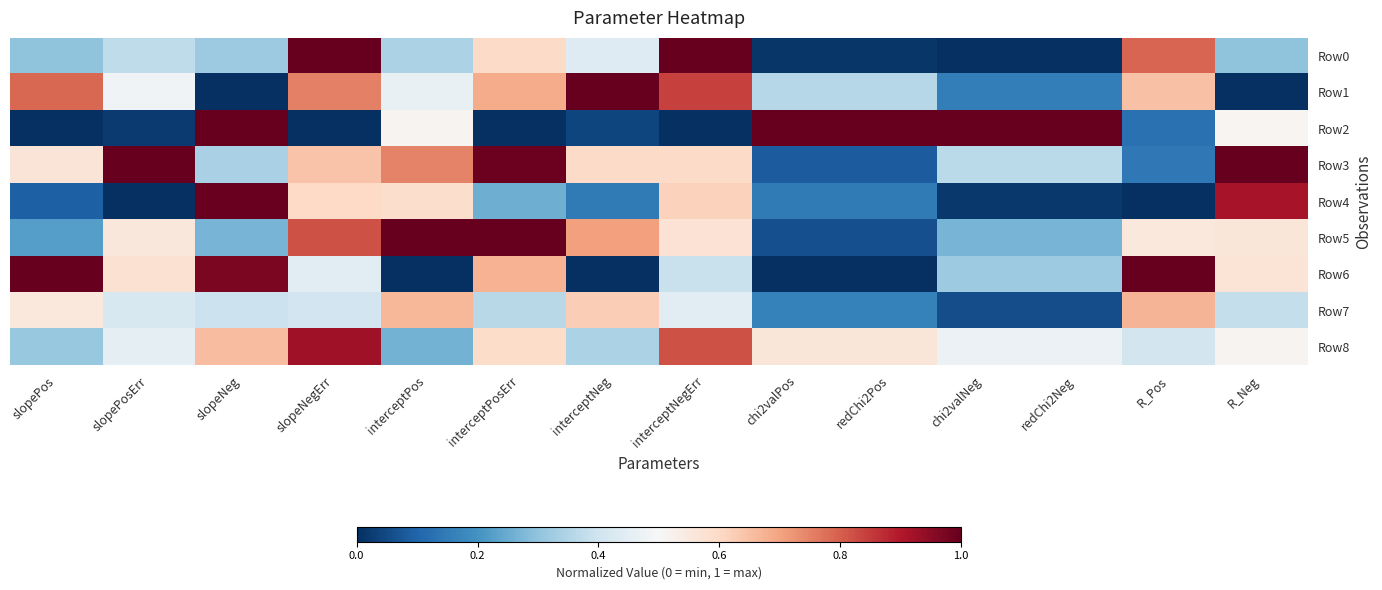

What is the maximum value shown in the chart?

1.0